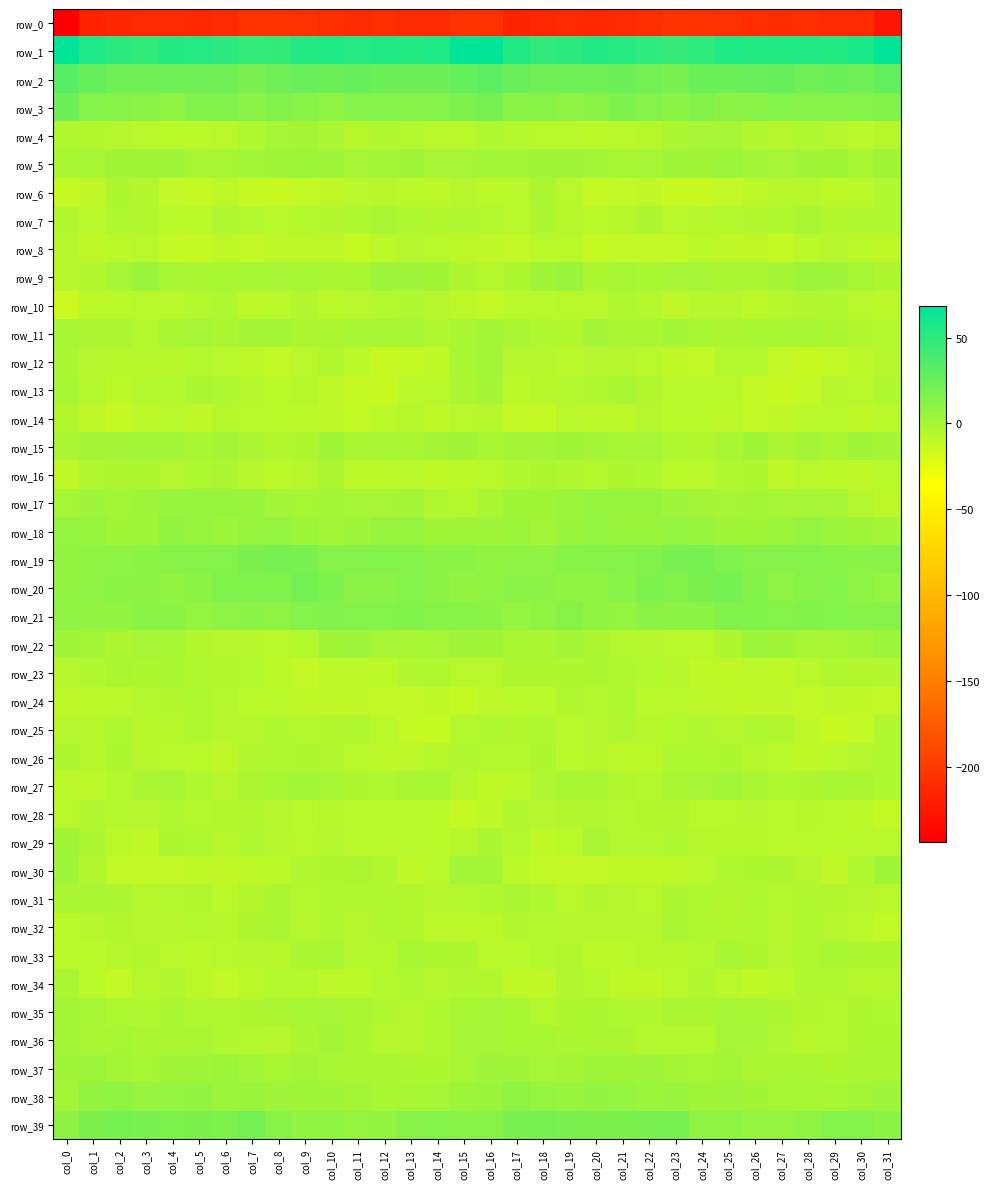

What is the difference between the maximum and minimum values in the row_30 series?

15.1